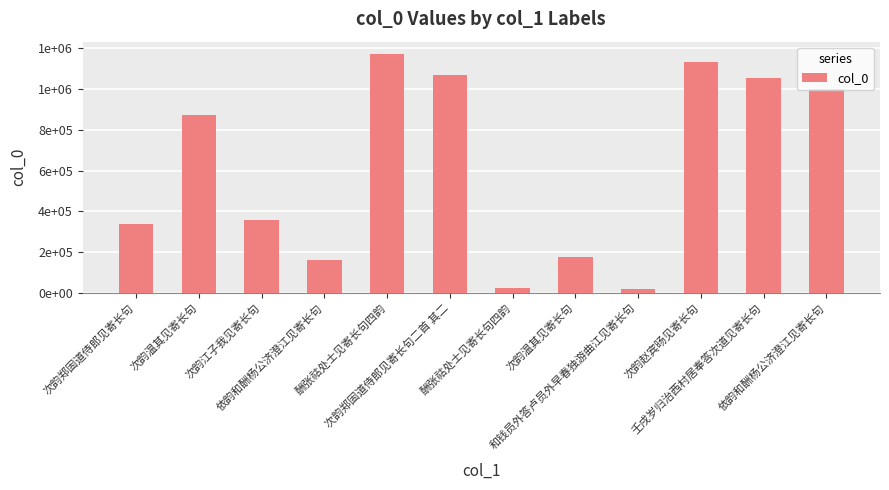

What is the label of the 12th bar from the left?

依韵和酬杨公济澄江见寄长句